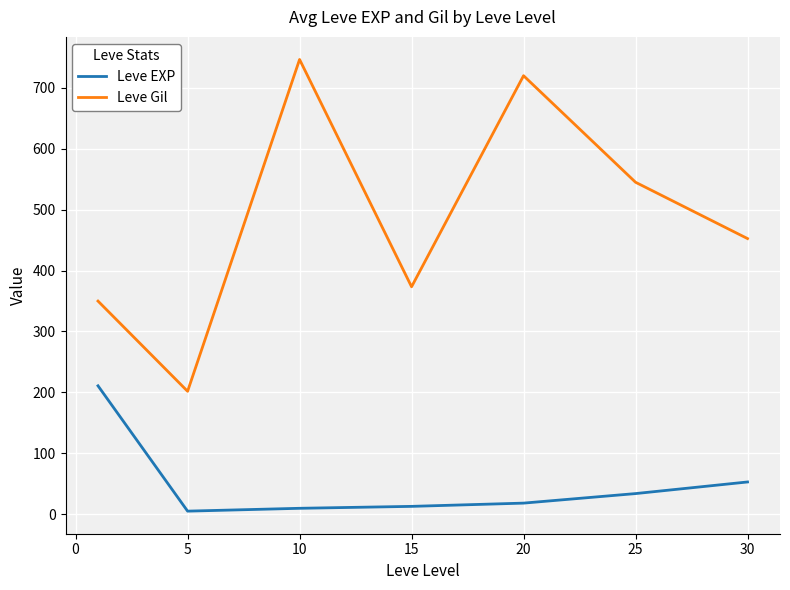

Rank the series by their maximum value, from highest to lowest.

Leve Gil, Leve EXP